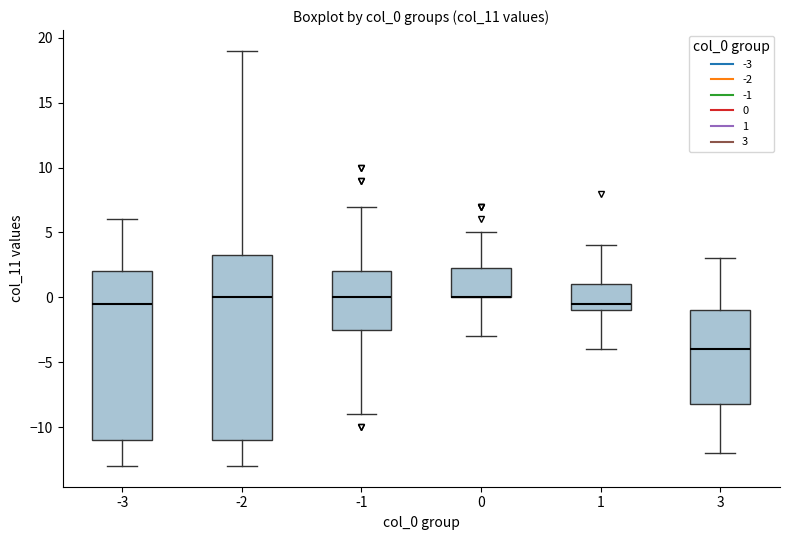

Where does the upper whisker of the box at x = -2 end on the y-axis? The values are not printed on the chart, so give them approximately, as read against the axis.

19.0